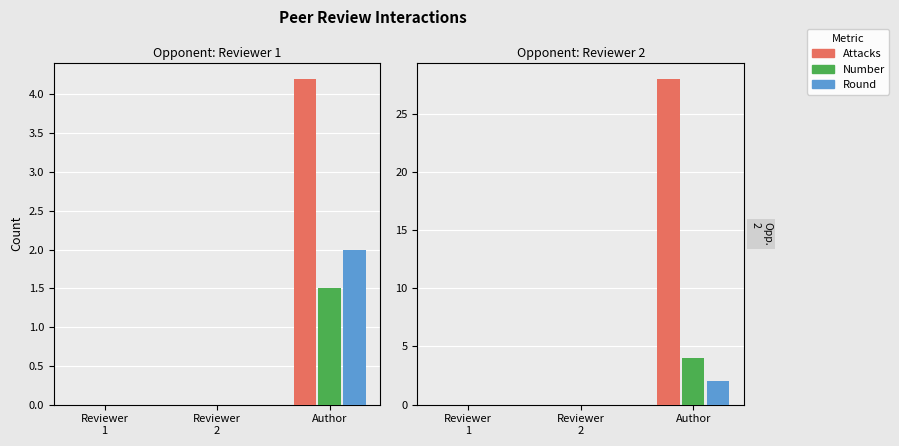

At which category is the sum across all series the highest?

Author